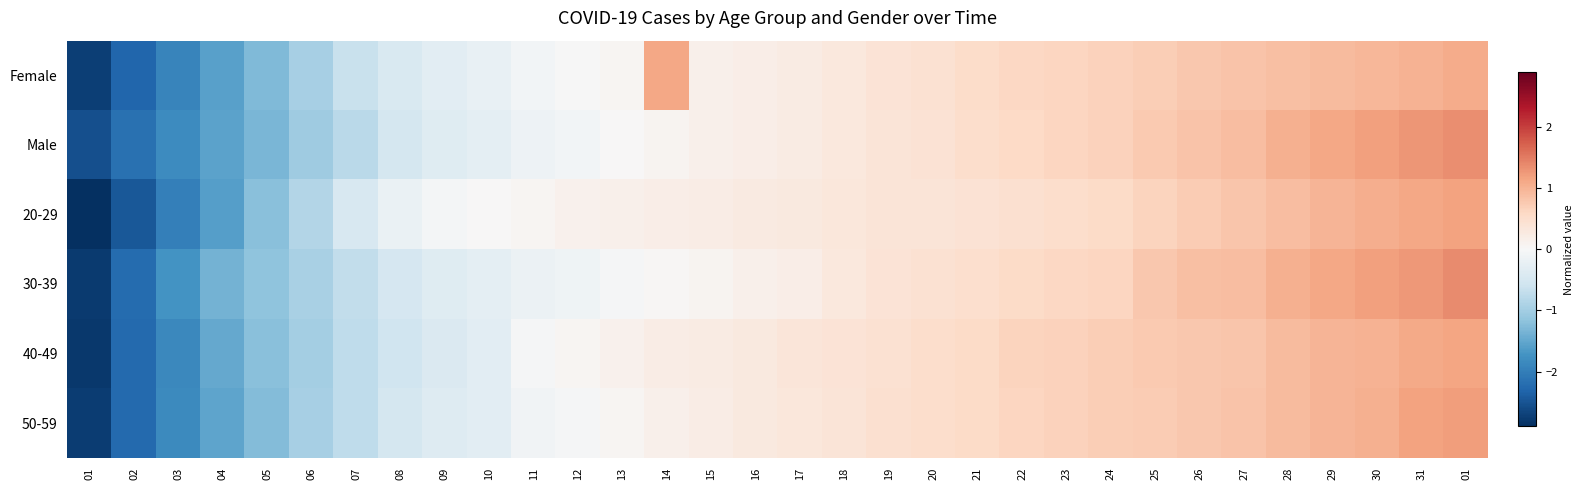

What is the greatest value displayed?

1.4